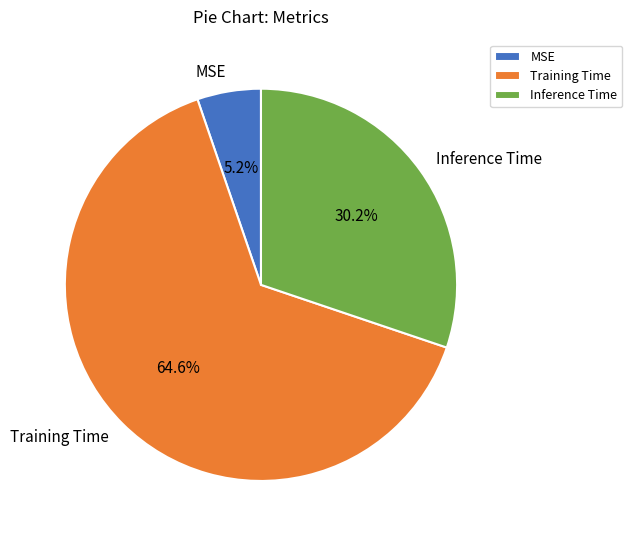

Rank the categories by value from lowest to highest.

MSE, Inference Time, Training Time